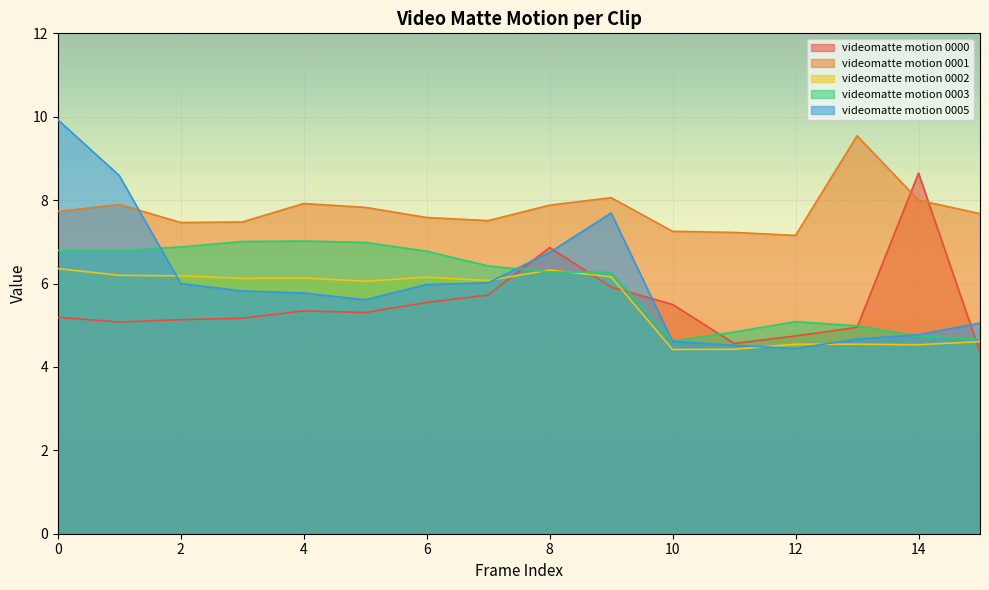

Read the videomatte_motion_0005 value at 1.

8.6